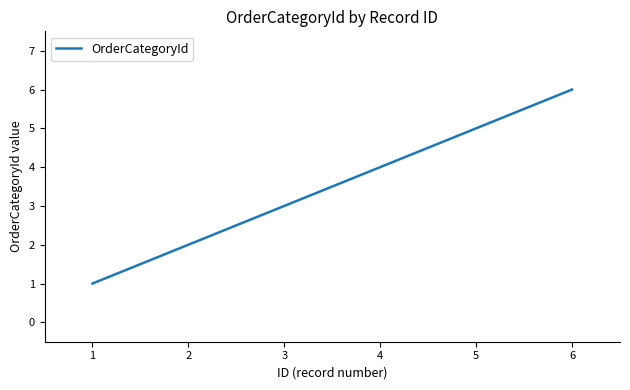

What is the difference between the values at 1 and 3?

2